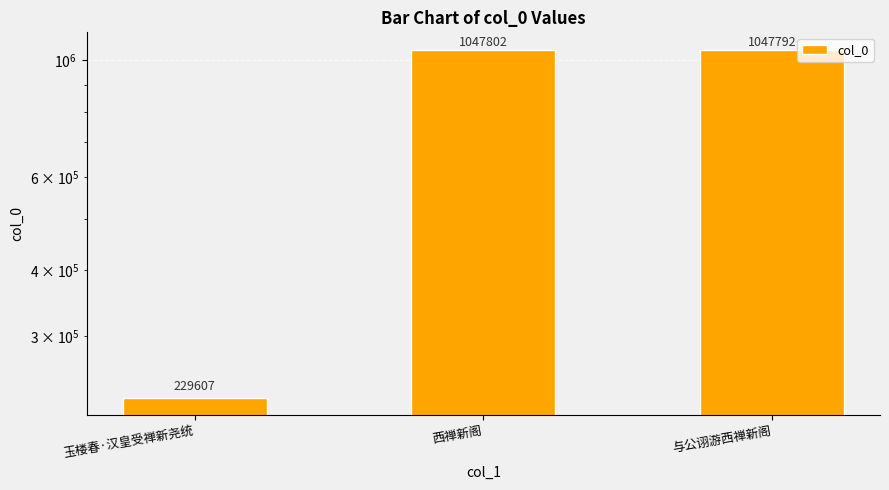

Rank the categories by value from highest to lowest.

西禅新阁, 与公诩游西禅新阁, 玉楼春·汉皇受禅新尧统